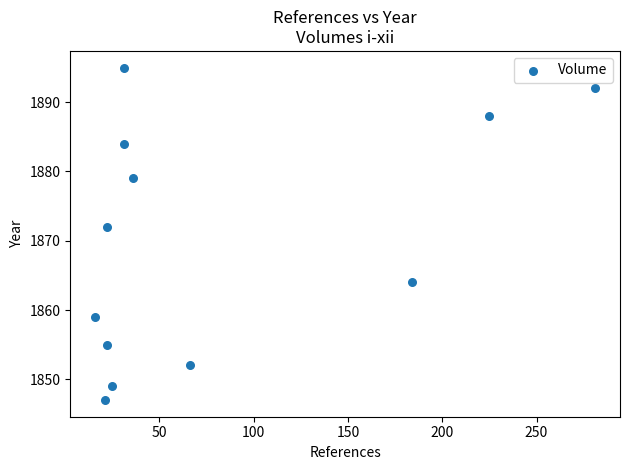

What is the average X value?

80